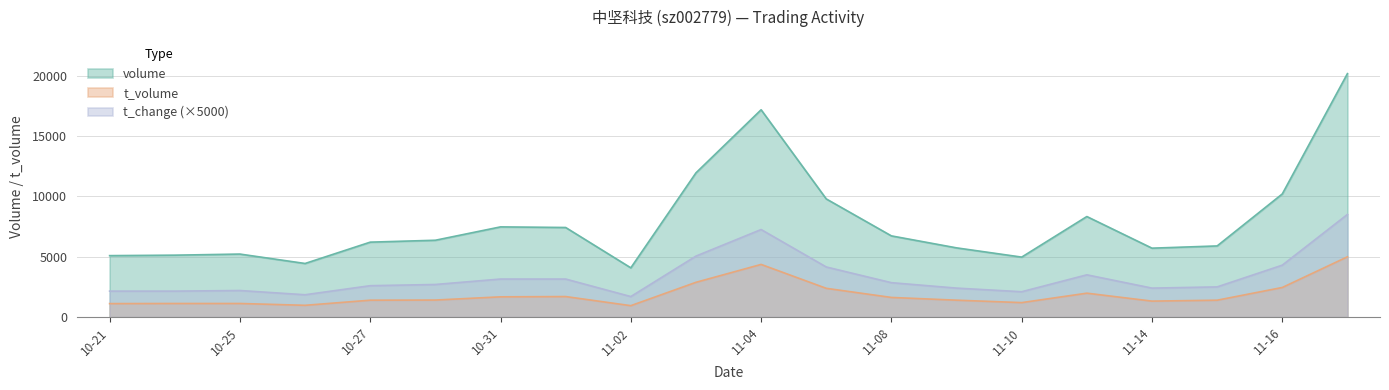

What is the total value across all series at 11-10?

8266.0